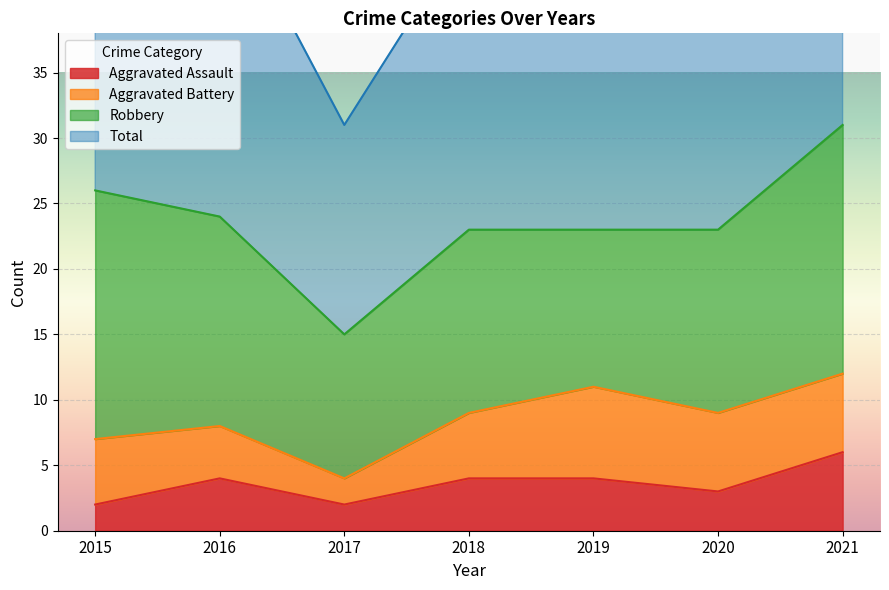

What is the sum of the Aggravated Assault values at 2019 and 2021?

10